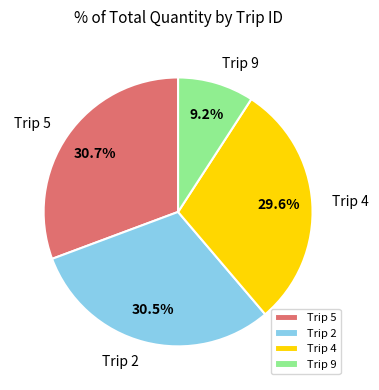

Which category has the smallest portion of the pie?

Trip 9